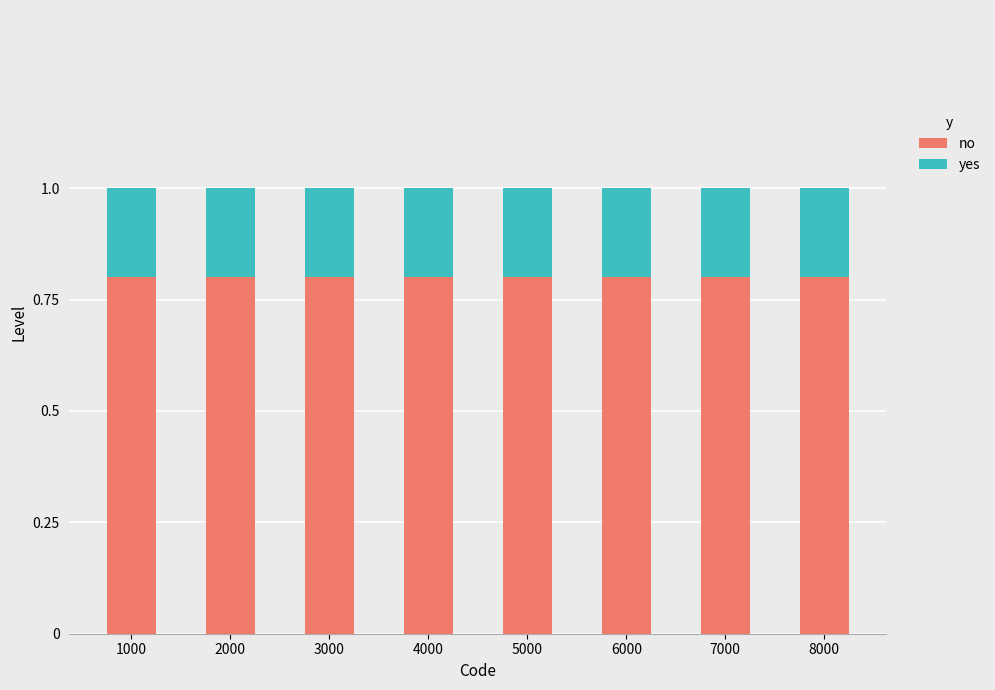

What value does the no series have at 6000?

0.8